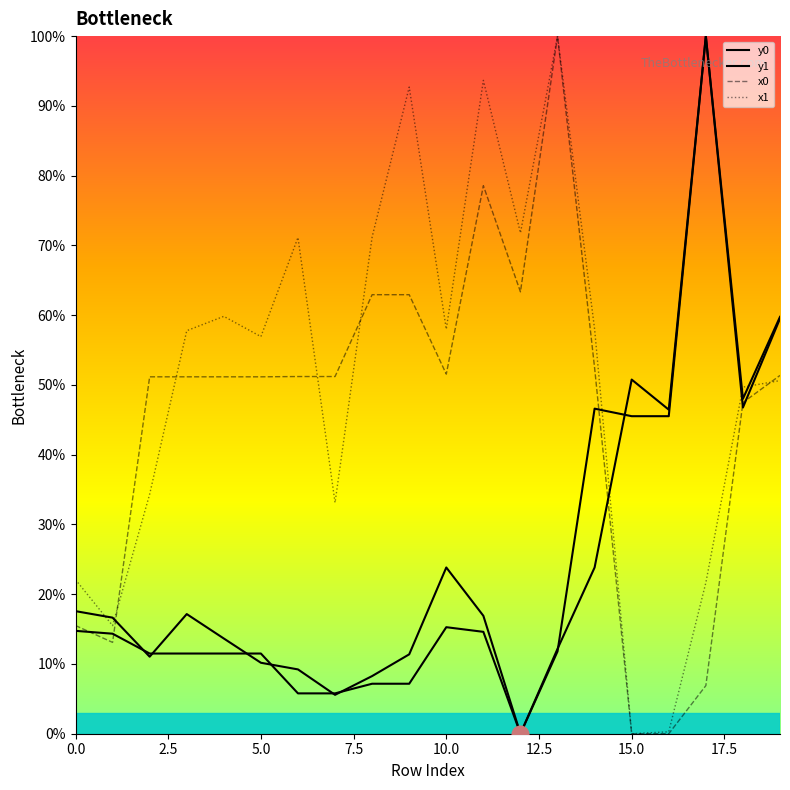

What value does the x1 series have at 5.0?

56.9